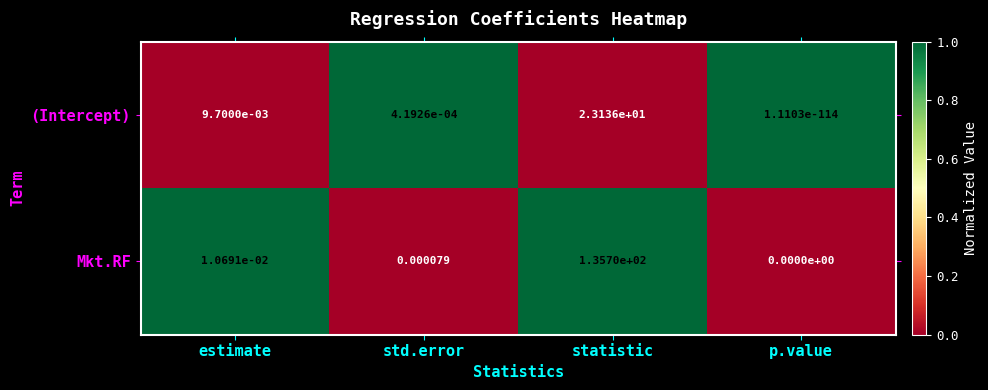

At how many categories does at least one series exceed 0?

4